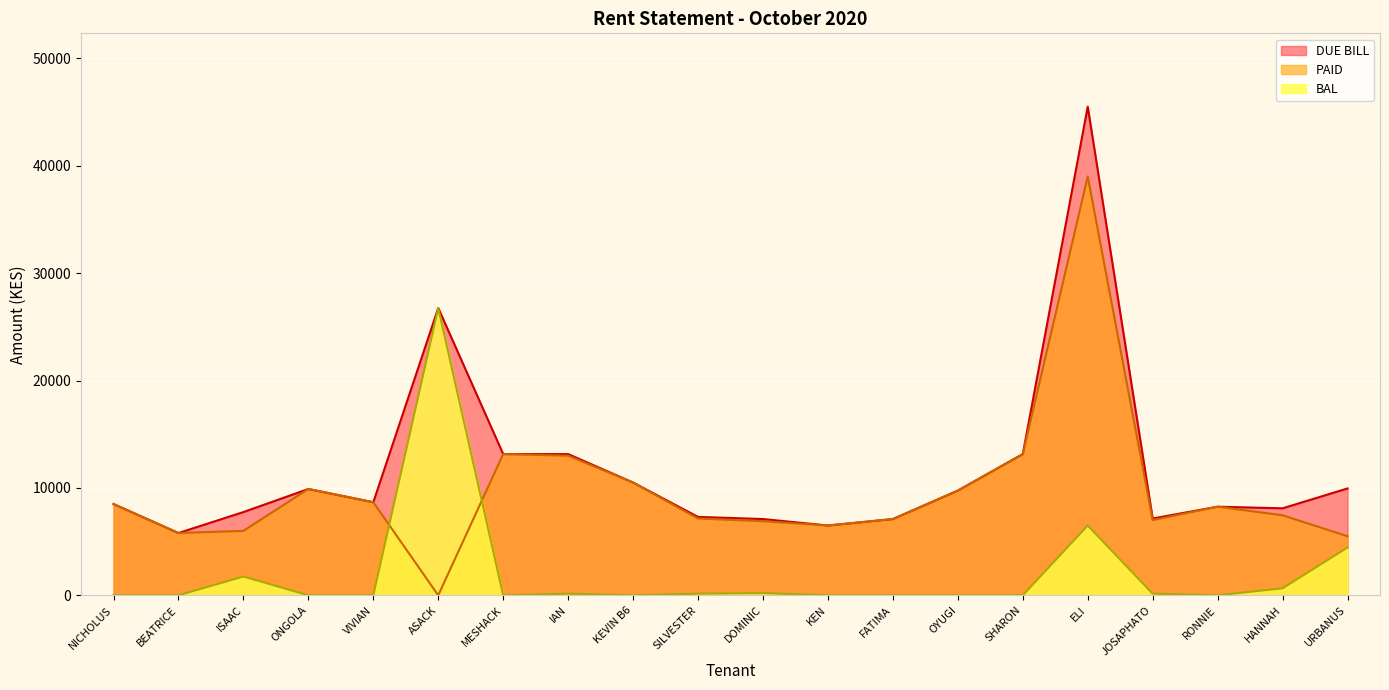

What is the difference between the maximum and second lowest values in the PAID series?

33500